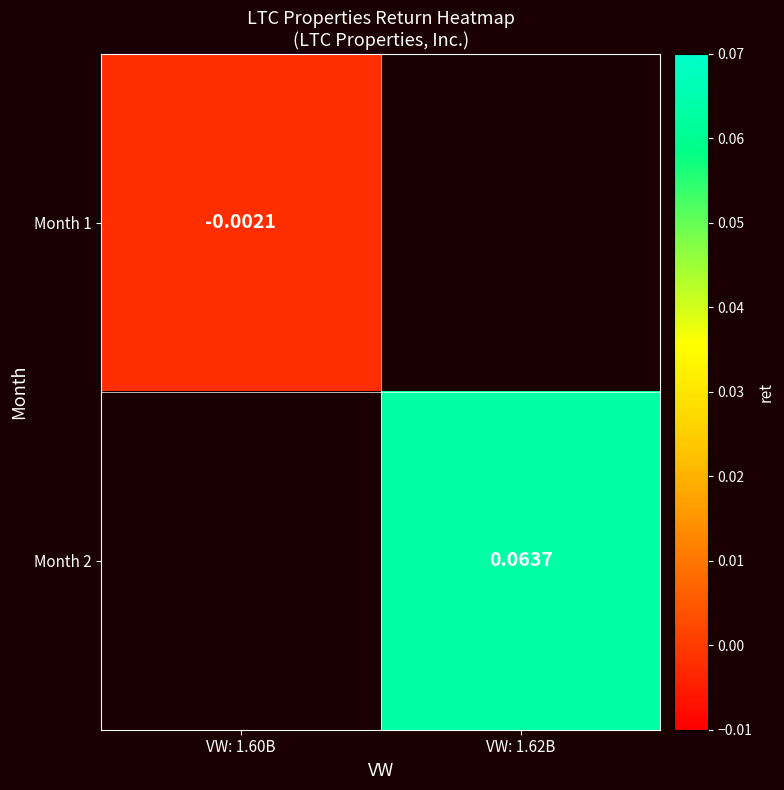

Rank the series by their maximum value, from lowest to highest.

Month 1, Month 2